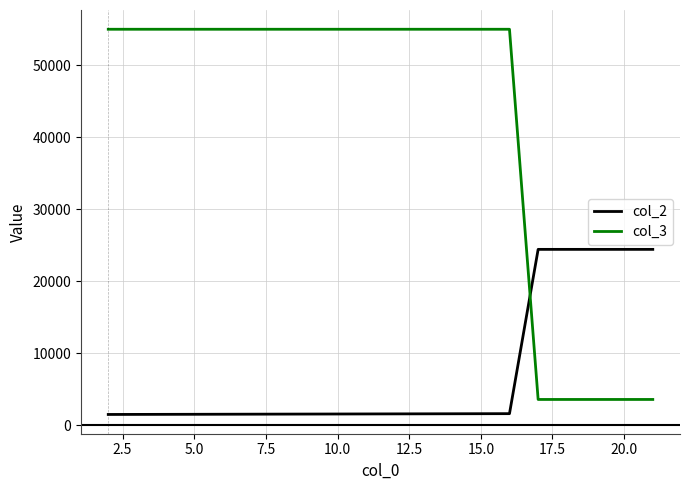

What is the minimum value shown in the chart?

1492